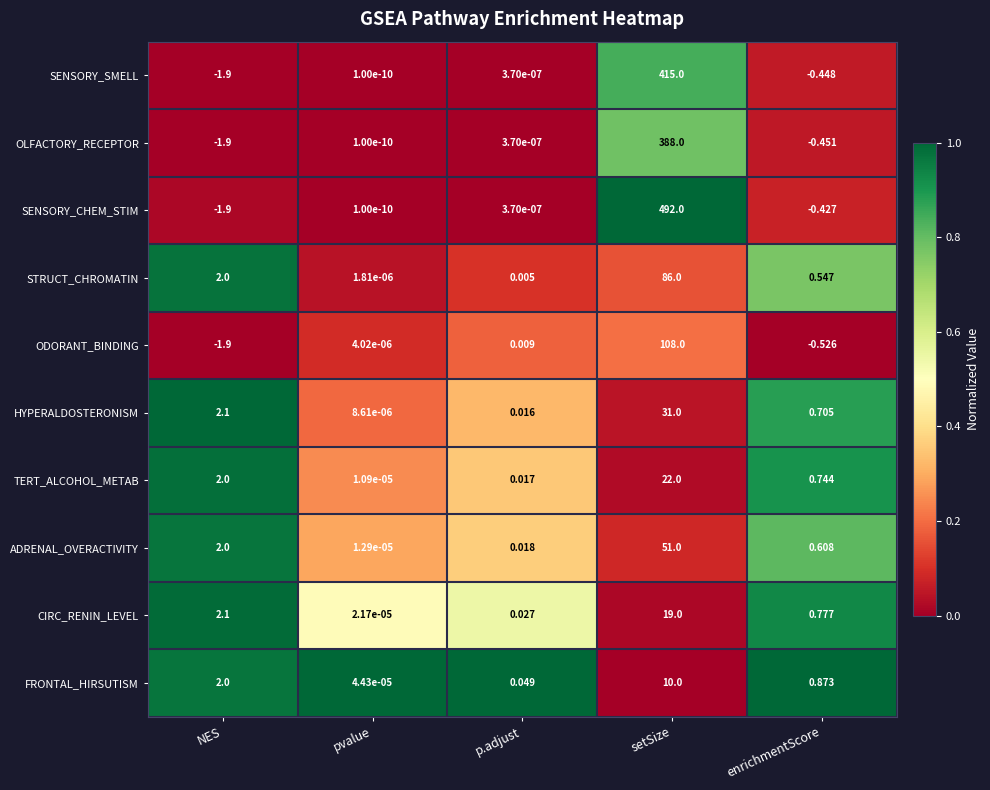

Which series has the largest total across all categories?

SENSORY_CHEM_STIM